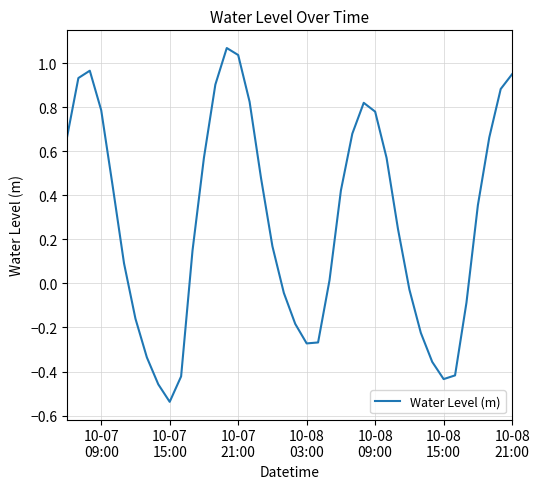

What is the maximum value shown in the chart?

1.1